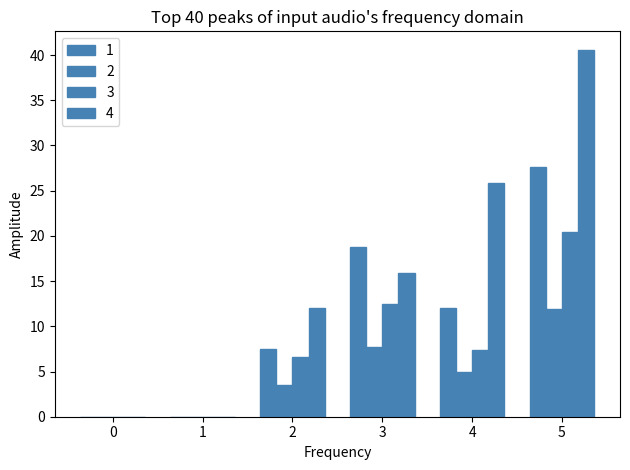

At 0, list the series in order from largest to smallest.

1, 2, 3, 4